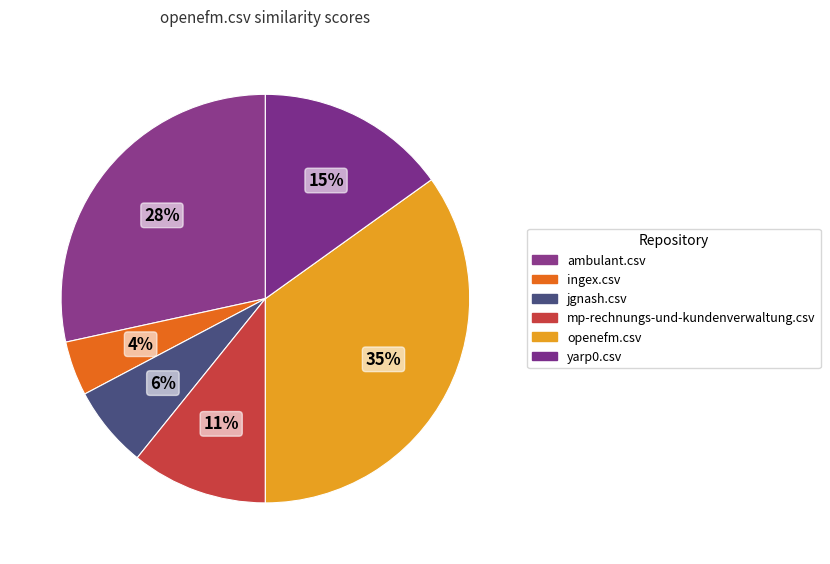

Which category has the smallest portion of the pie?

ingex.csv